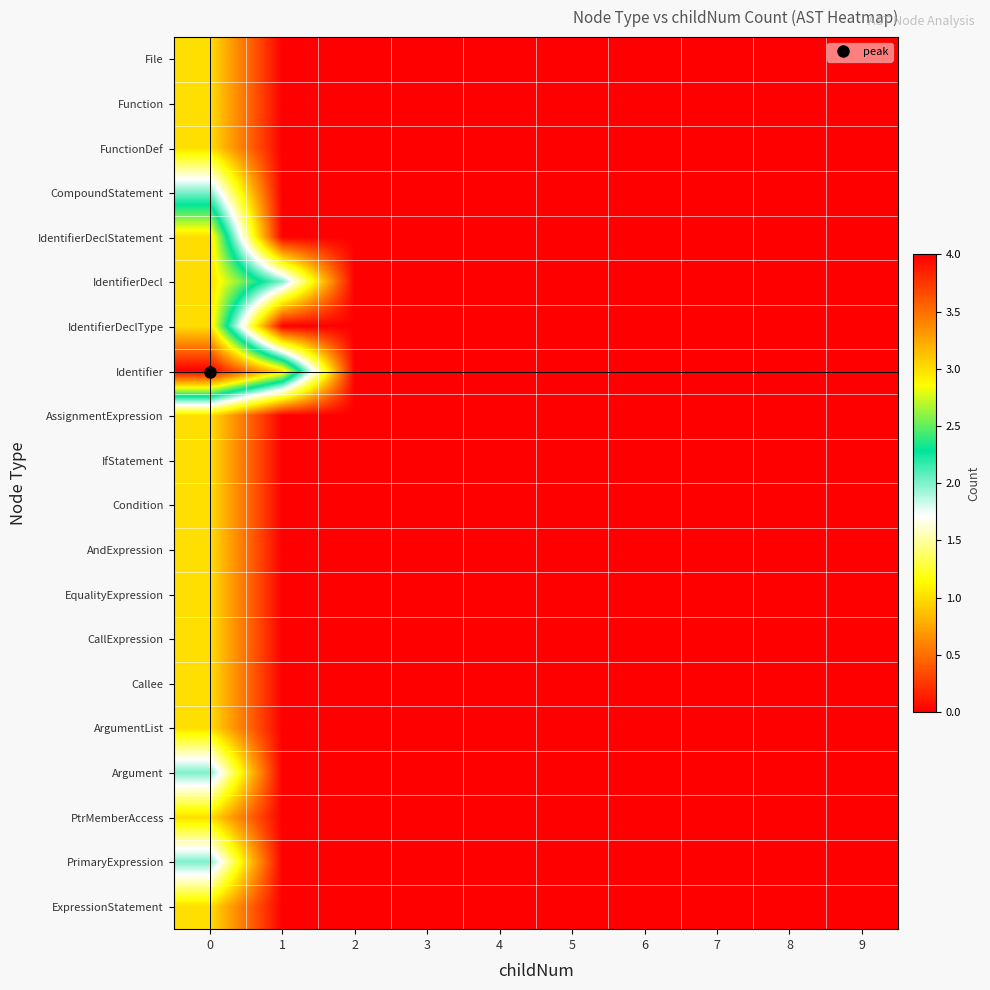

Between 0 and 6, which series saw the biggest shift?

Identifier